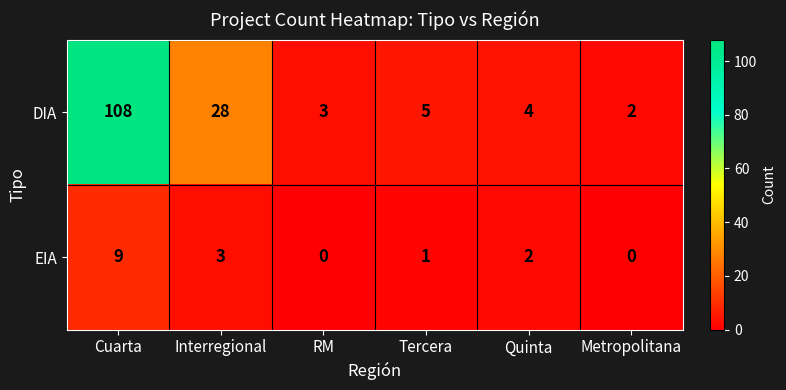

At which label does DIA first exceed 5?

Cuarta